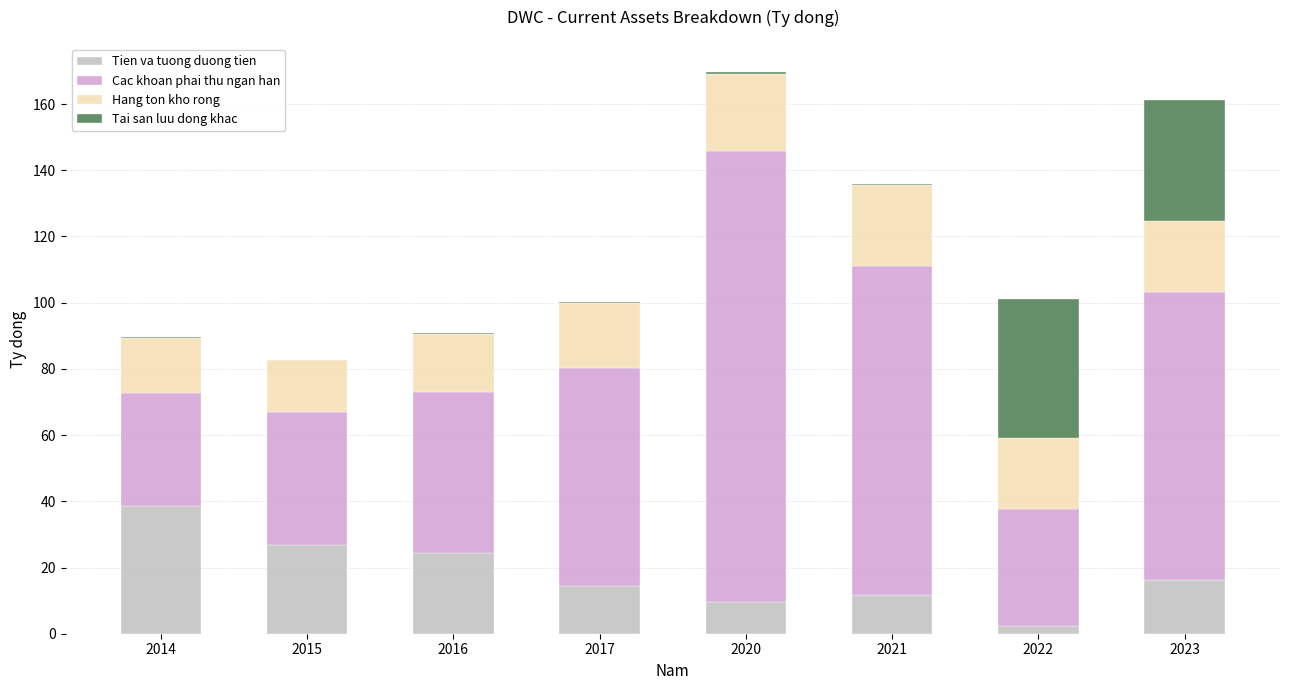

Is it true that Tien va tuong duong tien equals 28.3 at 2023?

False